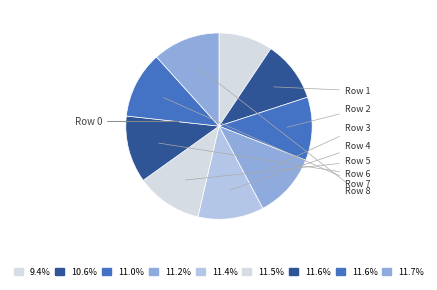

Count the number of slices in the pie.

9